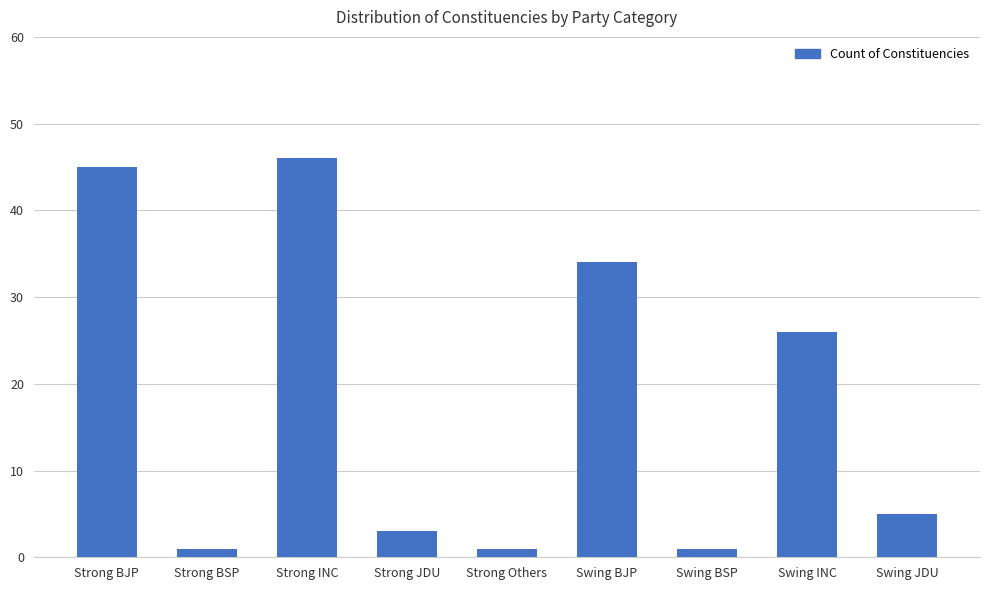

Where is the data nearest to the value 23?

Swing INC